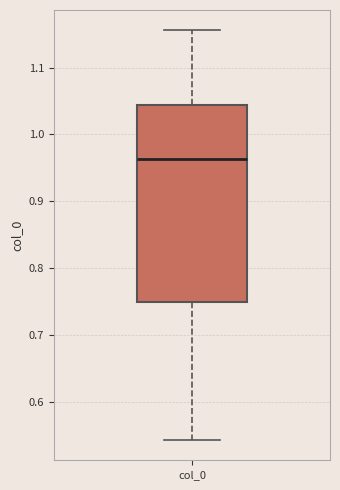

Read this box plot against the y-axis: the position of the median line, the range covered by the box, and the ends of both whiskers. The values are not printed on the chart, so give them approximately, as read against the axis.

median 0.96, box 0.75 to 1.04, whiskers 0.54 to 1.16